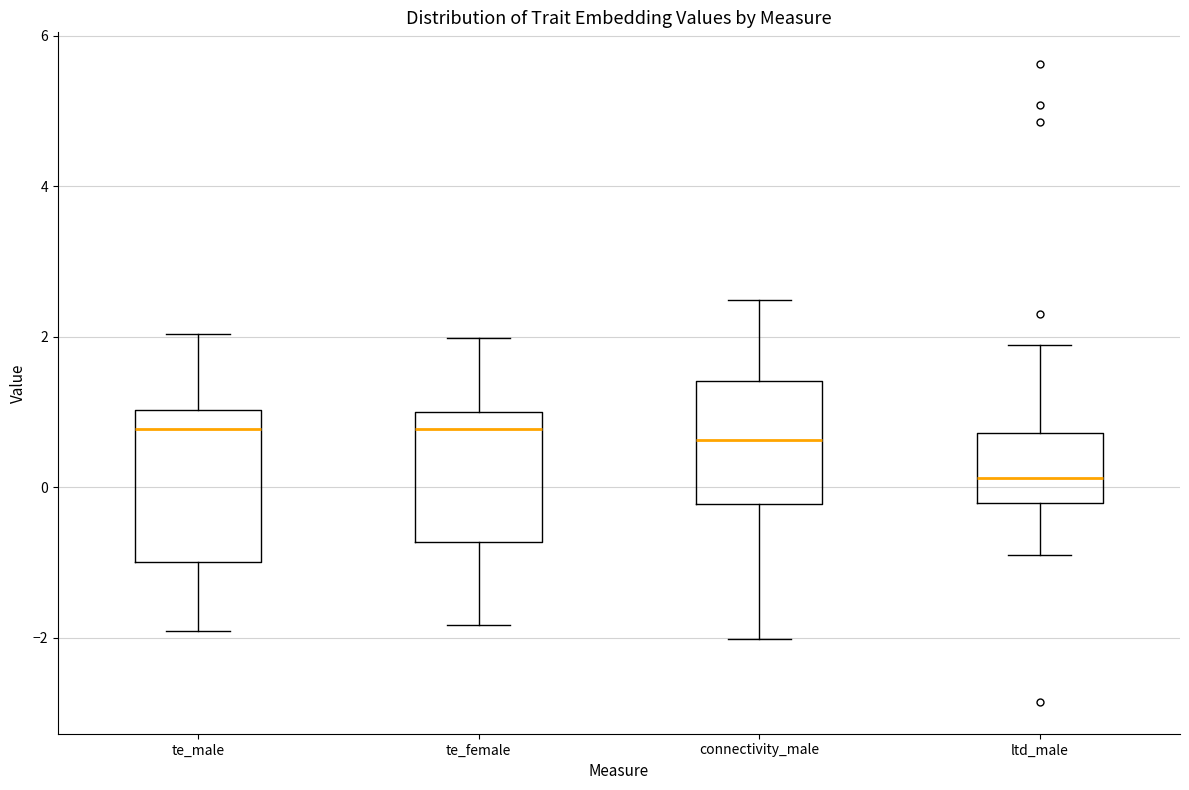

Comparing the boxes themselves (not the whiskers), which one is the tallest?

te_male